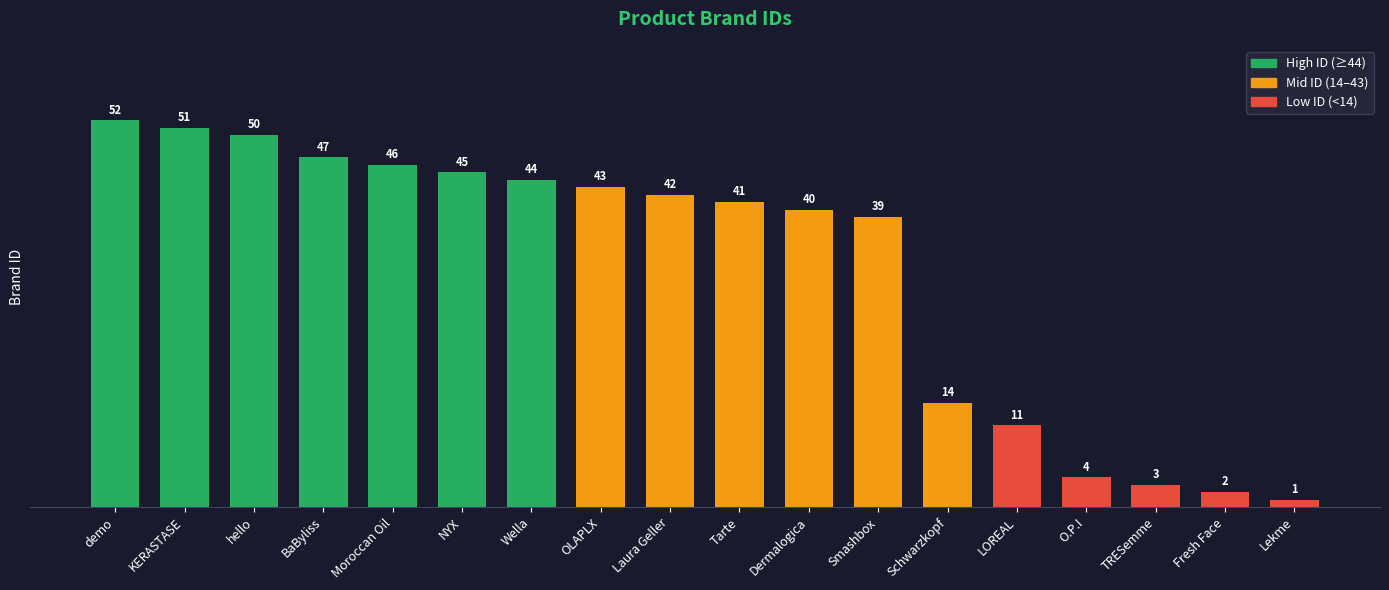

True or false: the data shows 23 at KERASTASE.

False